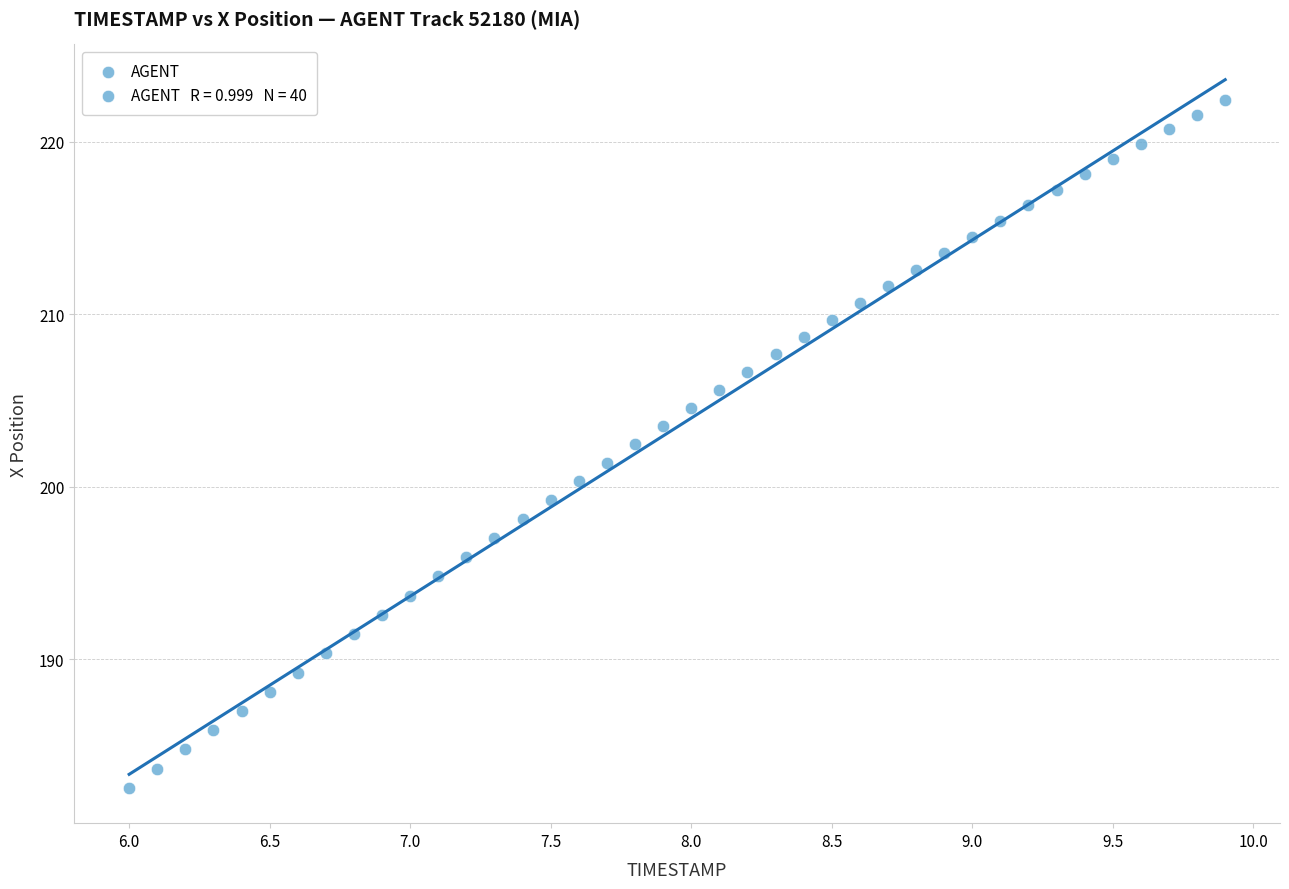

What is the range of Y values (max minus min)?

39.9